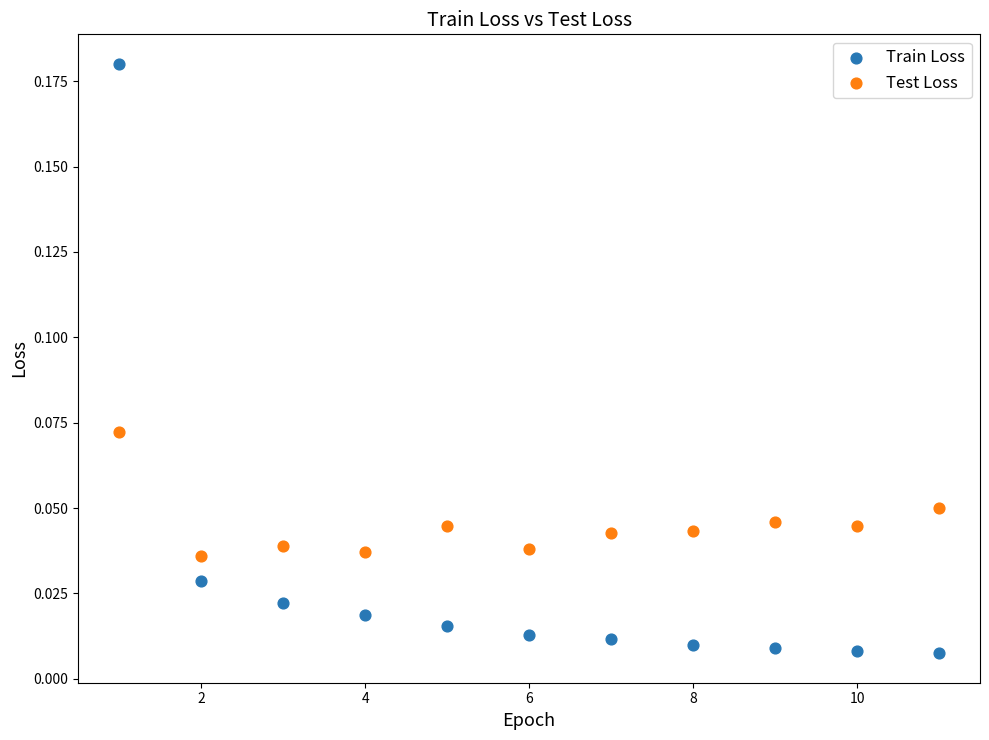

Which series reaches the minimum Y coordinate?

Train Loss